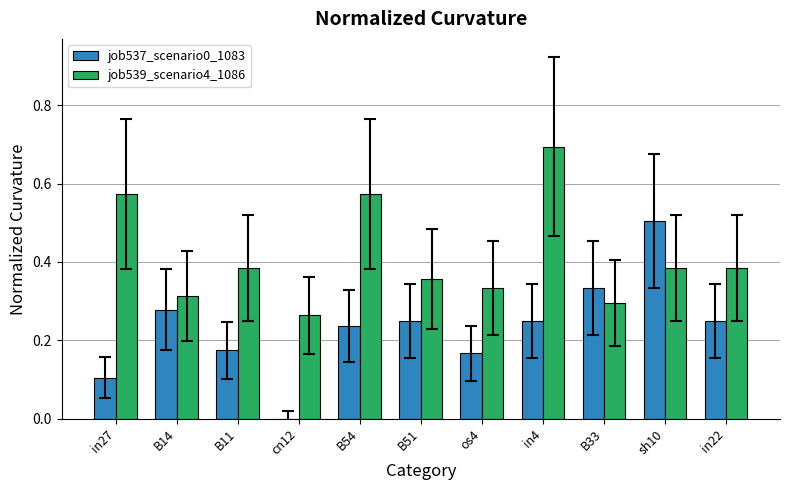

How many values in the job537_scenario0_1083 series exceed 0?

10